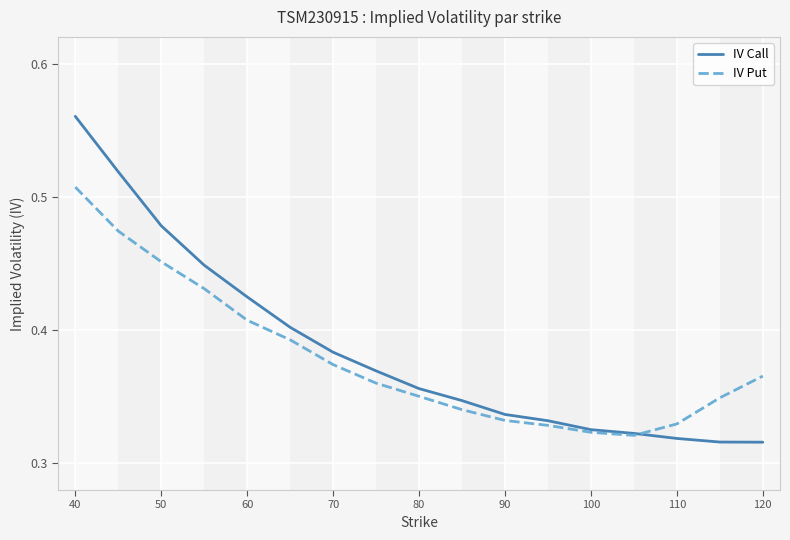

List the series in order of their overall mean, highest first.

IV Call, IV Put